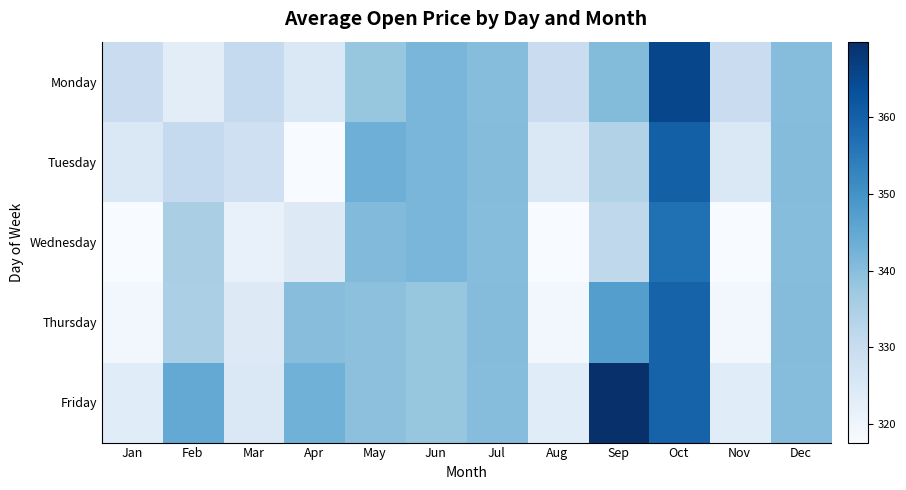

Reading right to left, transcribe all the data shown in this chart.

Monday: Dec=340.1	Nov=329.4	Oct=365.4	Sep=340.6	Aug=329.4	Jul=340.1	Jun=341.8	May=338.0	Apr=325.0	Mar=330.7	Feb=323.0	Jan=329.4
Tuesday: Dec=340.3	Nov=325.0	Oct=360.2	Sep=334.0	Aug=325.0	Jul=340.3	Jun=341.8	May=343.4	Apr=317.6	Mar=328.5	Feb=330.7	Jan=325.0
Wednesday: Dec=340.1	Nov=317.6	Oct=356.9	Sep=331.8	Aug=317.6	Jul=340.1	Jun=341.8	May=340.8	Apr=324.2	Mar=321.4	Feb=335.2	Jan=317.6
Thursday: Dec=340.3	Nov=319.0	Oct=359.6	Sep=347.2	Aug=319.0	Jul=340.3	Jun=338.0	May=339.3	Apr=340.0	Mar=324.3	Feb=335.0	Jan=319.0
Friday: Dec=340.1	Nov=323.6	Oct=359.6	Sep=369.9	Aug=323.6	Jul=340.1	Jun=338.0	May=339.3	Apr=342.9	Mar=325.2	Feb=344.8	Jan=323.6